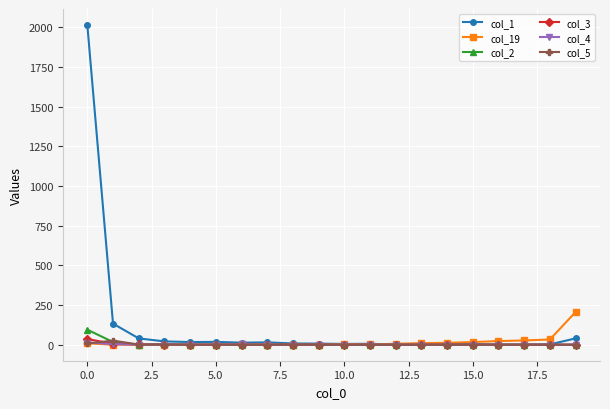

Which series has the largest total across all categories?

col_1